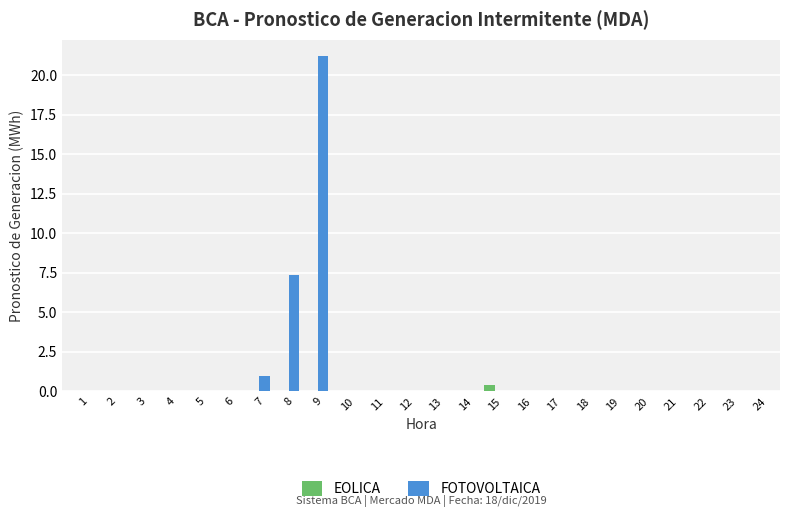

Which series changed the most between 5 and 7?

FOTOVOLTAICA